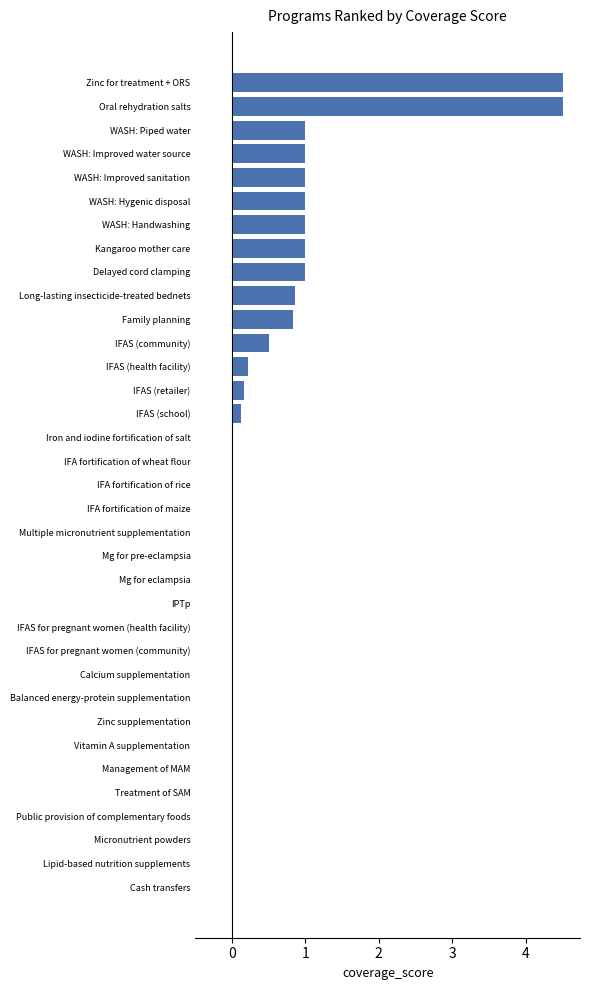

Is it true that the value at Zinc supplementation is 2.1?

False